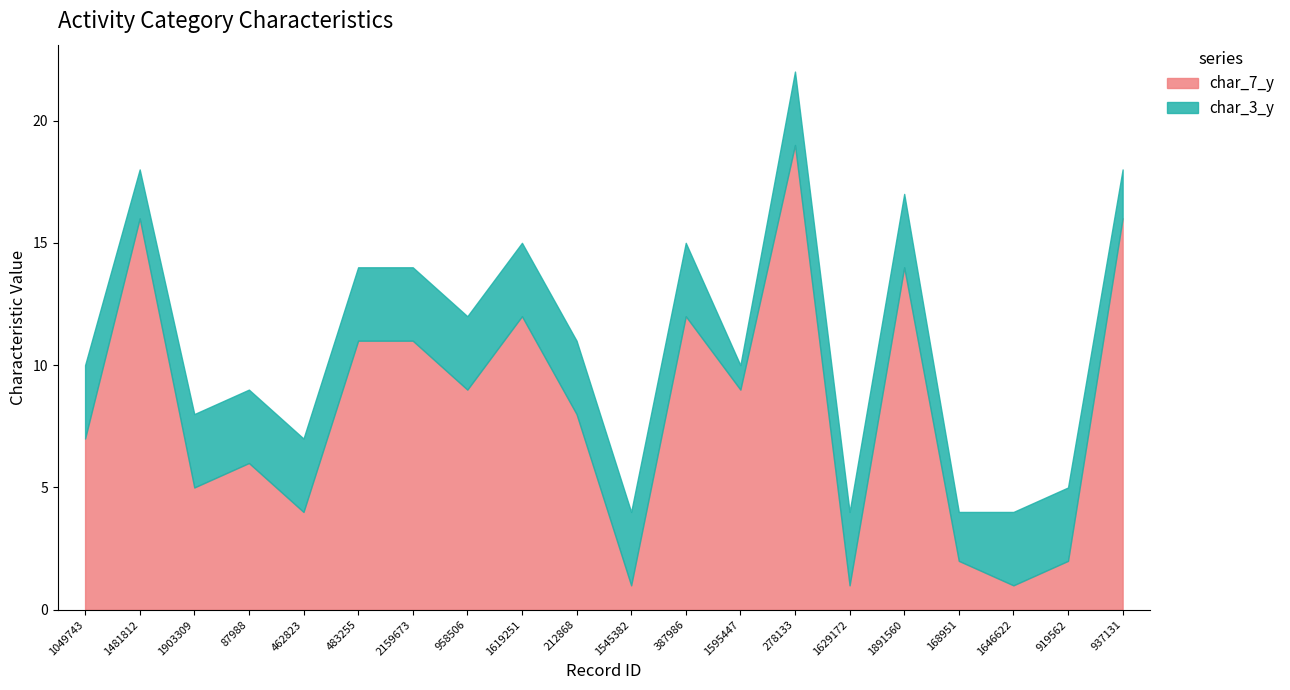

What is the spread (max minus min) of values at 2159673?

8